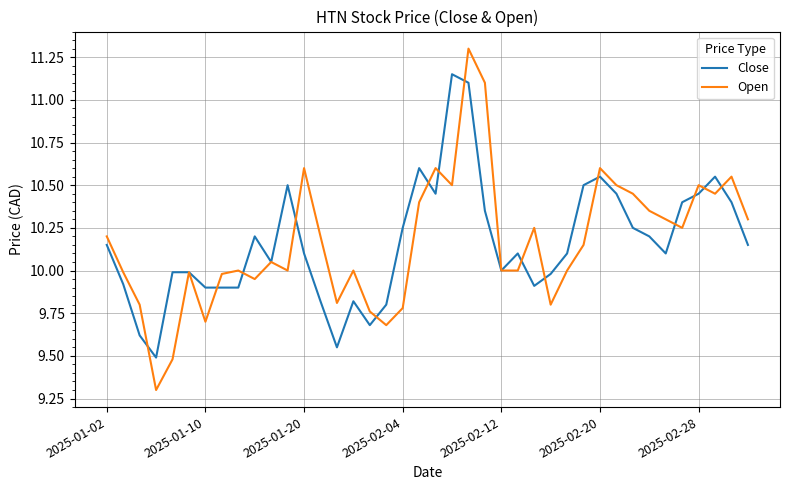

What is the greatest value displayed?

11.3